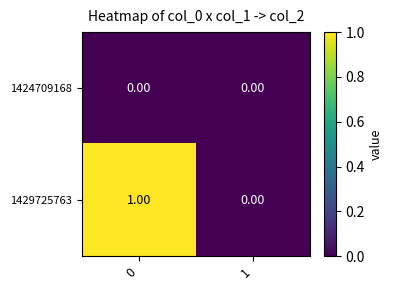

Is the value of 1424709168 at 1 greater than the value of 1429725763 at 0?

No